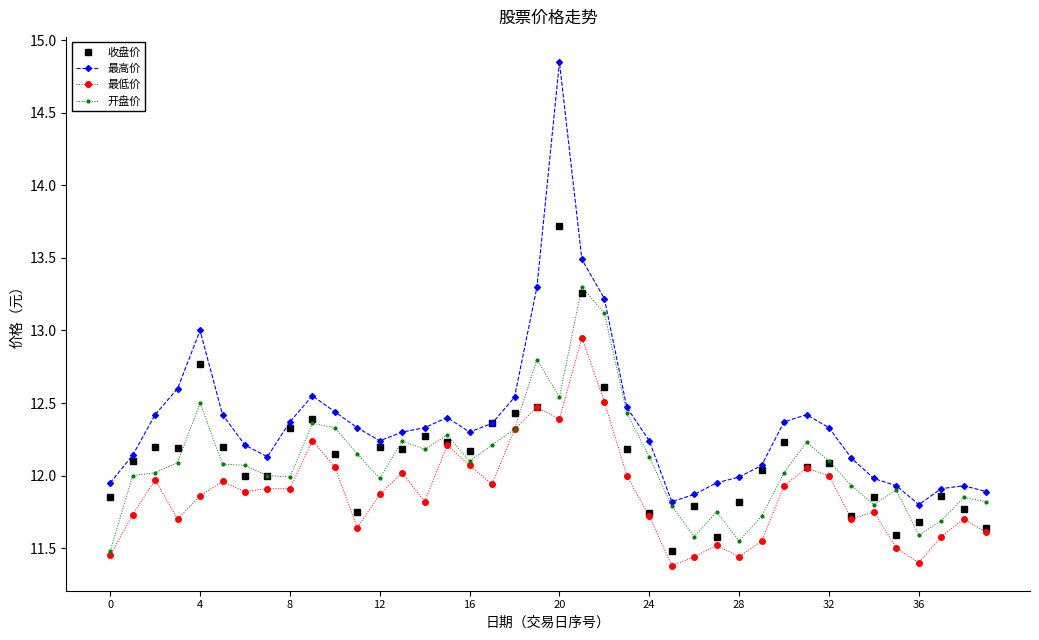

List the series in order of their peak value, lowest first.

最低价, 开盘价, 收盘价, 最高价